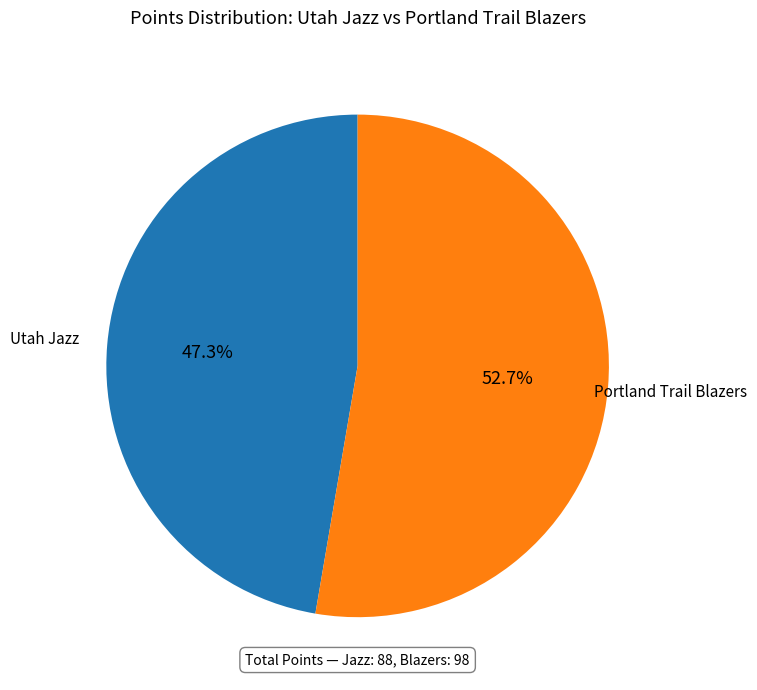

To the nearest percent, what is the average slice percentage?

50%